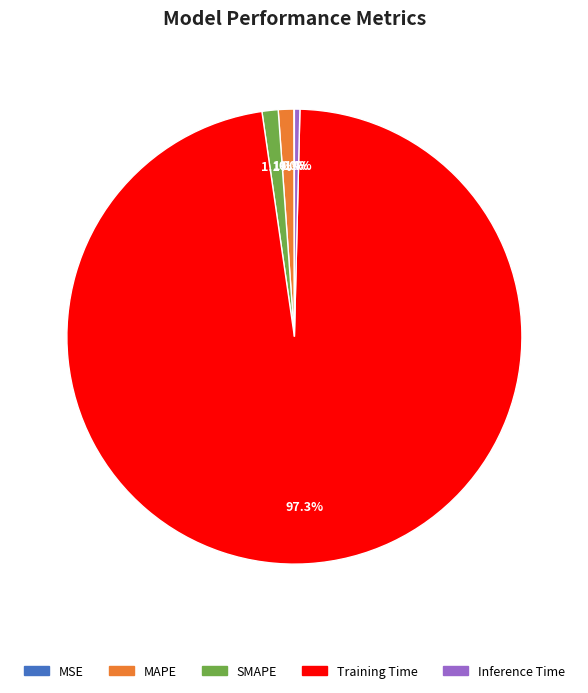

What portion of the pie excludes SMAPE?

98.9%